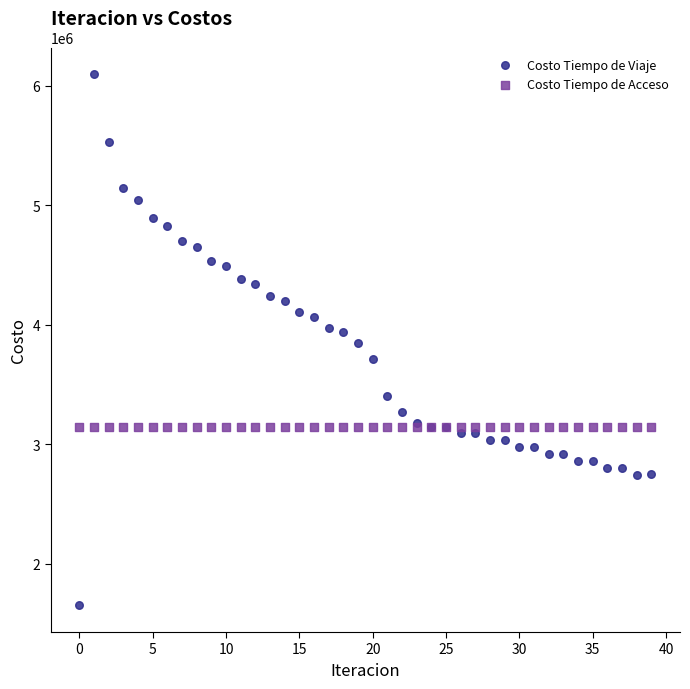

What are all the series names shown in the legend?

Costo Tiempo de Viaje, Costo Tiempo de Acceso